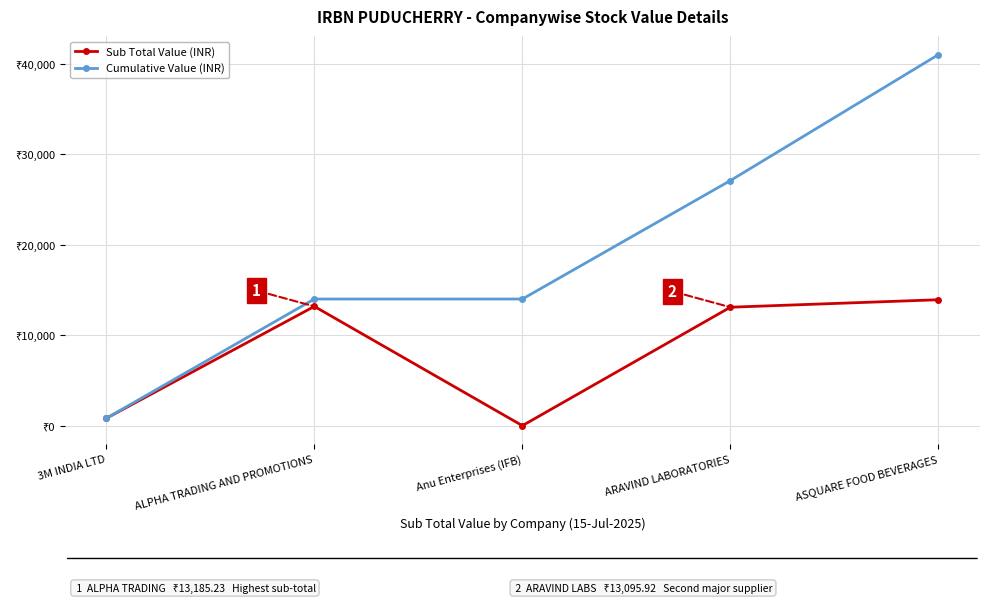

What is the label of the 5th point from the left?

ASQUARE FOOD BEVERAGES